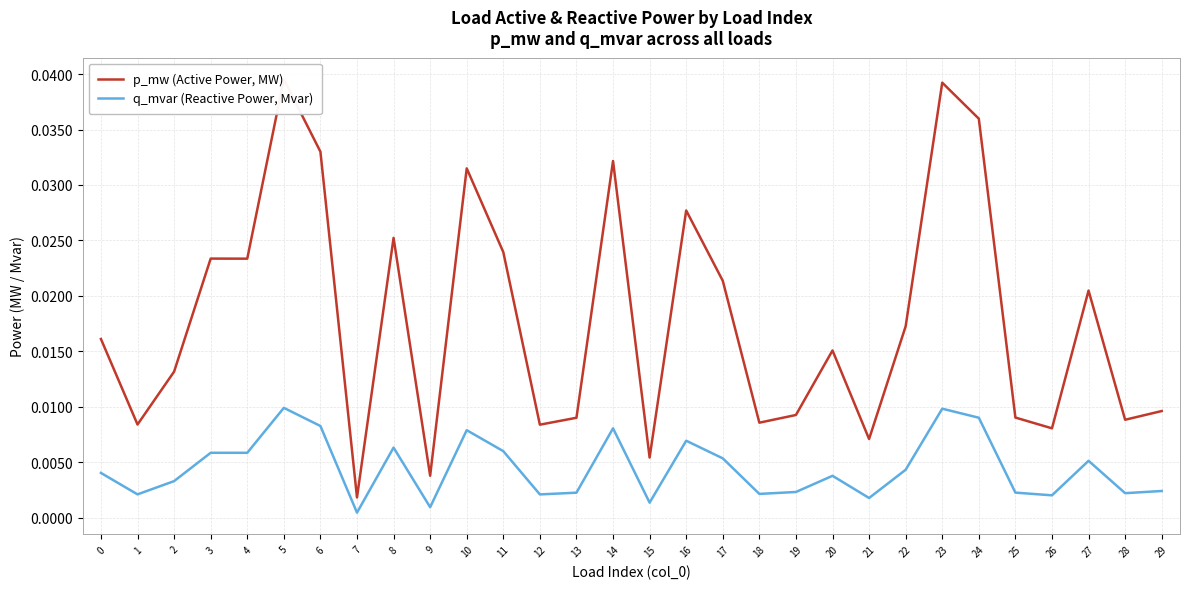

In p_mw (Active Power, MW), how many points are higher than both neighbors (excluding endpoints)?

9